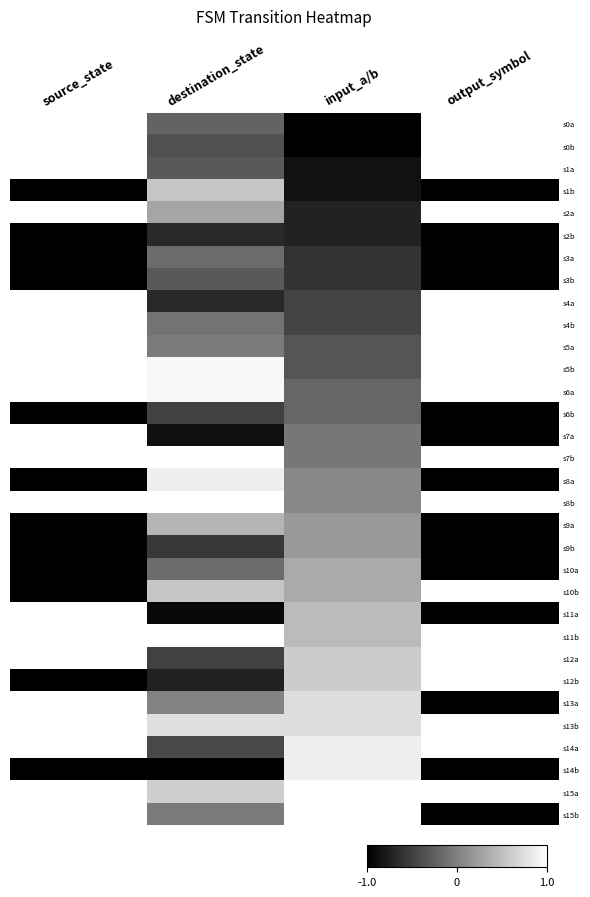

At source_state, list the series in order from smallest to largest.

s1b, s2b, s3a, s3b, s6b, s8a, s9a, s9b, s10a, s10b, s12b, s14b, s0a, s0b, s1a, s2a, s4a, s4b, s5a, s5b, s6a, s7a, s7b, s8b, s11a, s11b, s12a, s13a, s13b, s14a, s15a, s15b